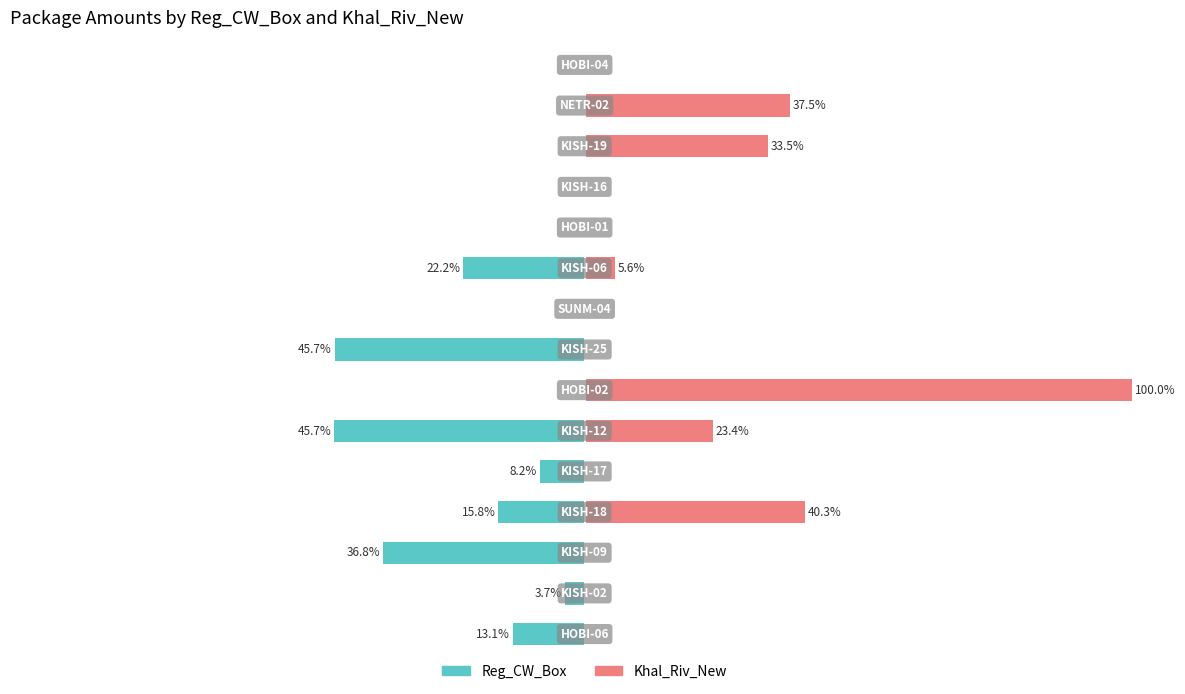

What is the smallest value displayed?

-45.7